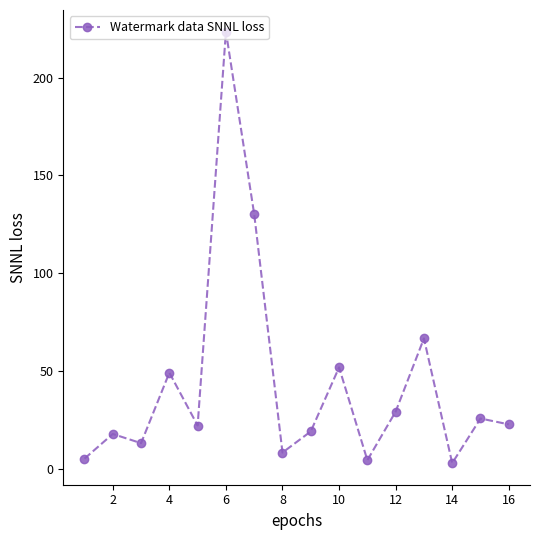

True or false: there are more than 2 points higher than both neighbors.

True